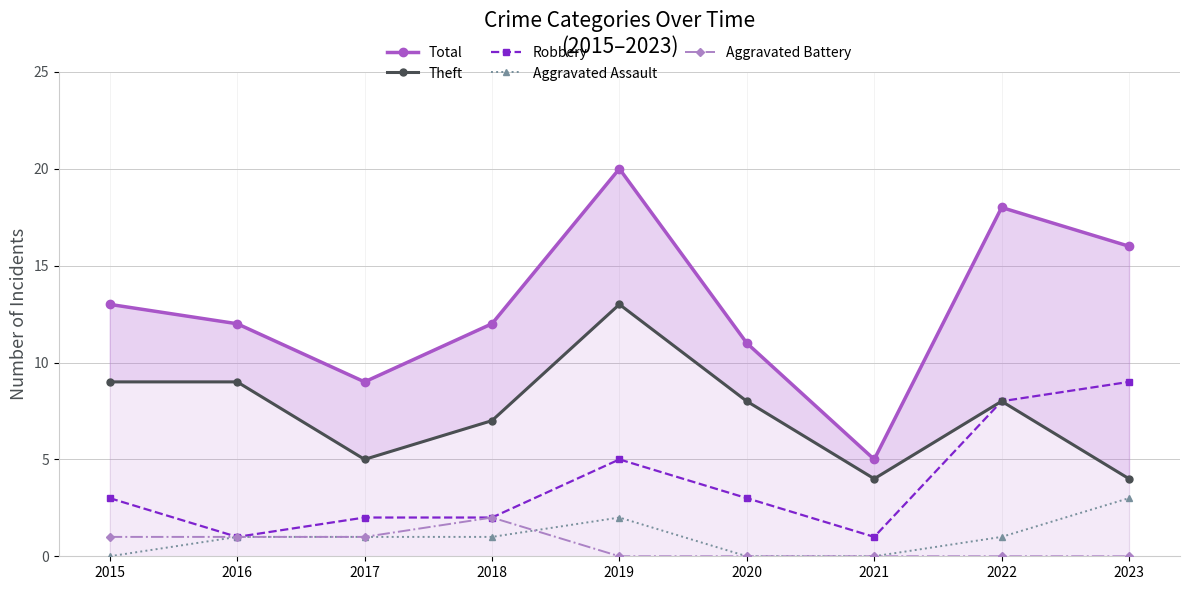

What is the difference between the Robbery values at 2023 and 2015?

6